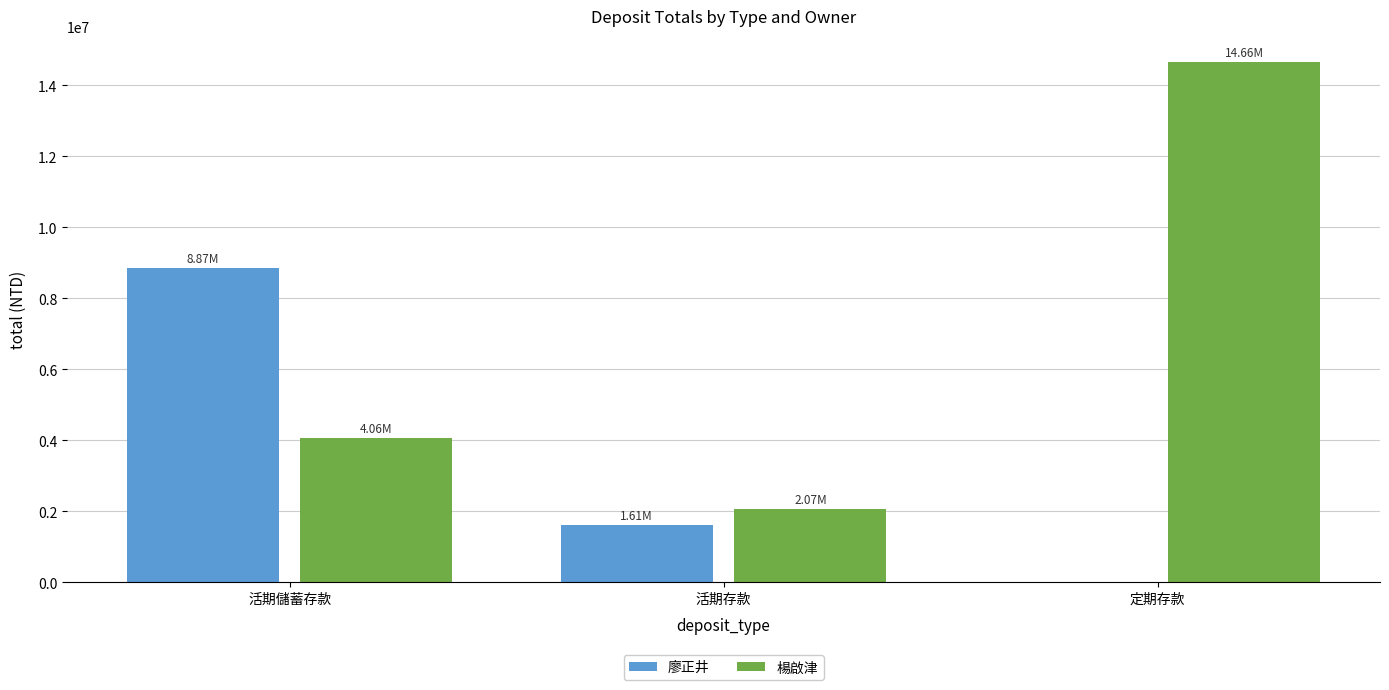

Which series has the largest total across all categories?

楊啟津